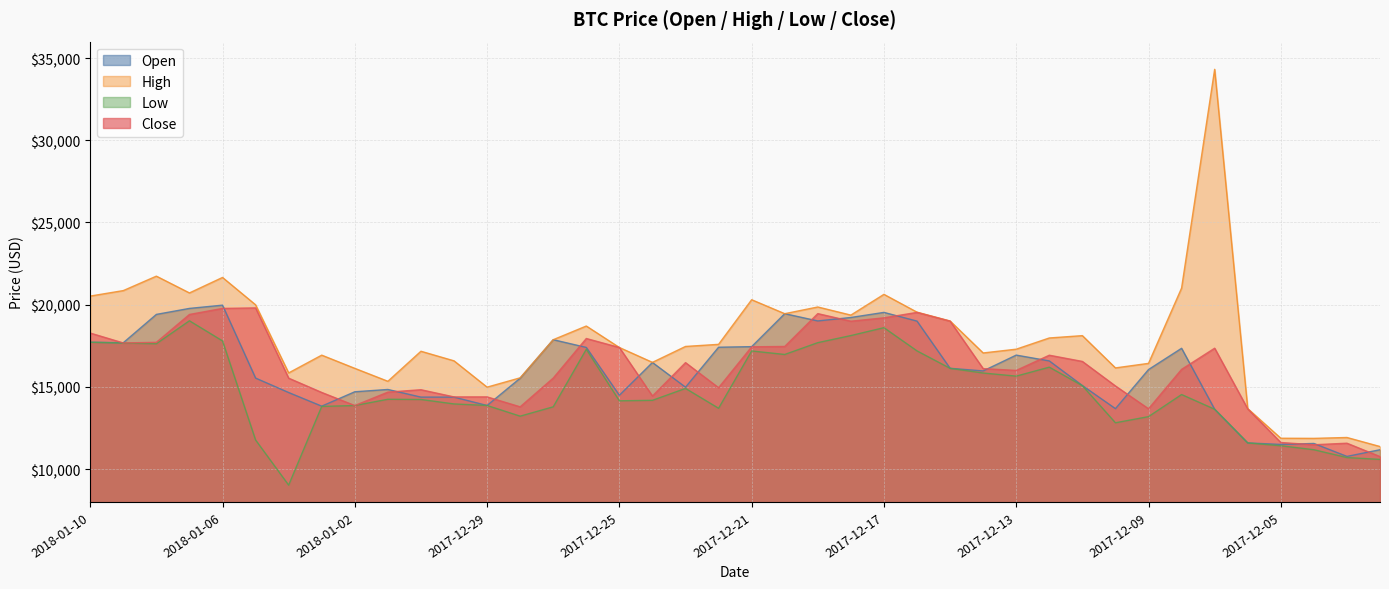

How many interior local valleys does the Close series have?

10